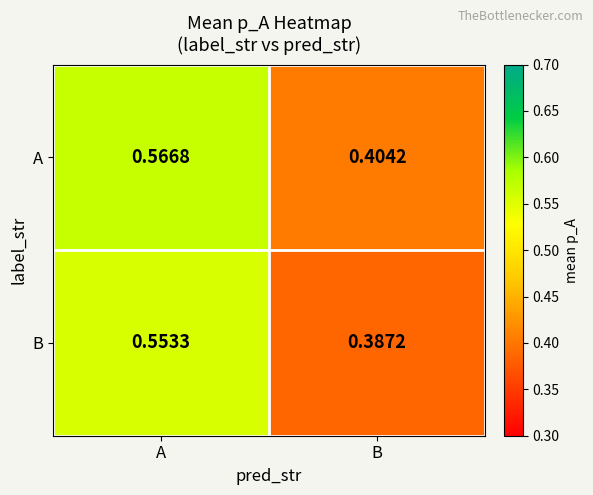

At which category is the sum across all series the highest?

A